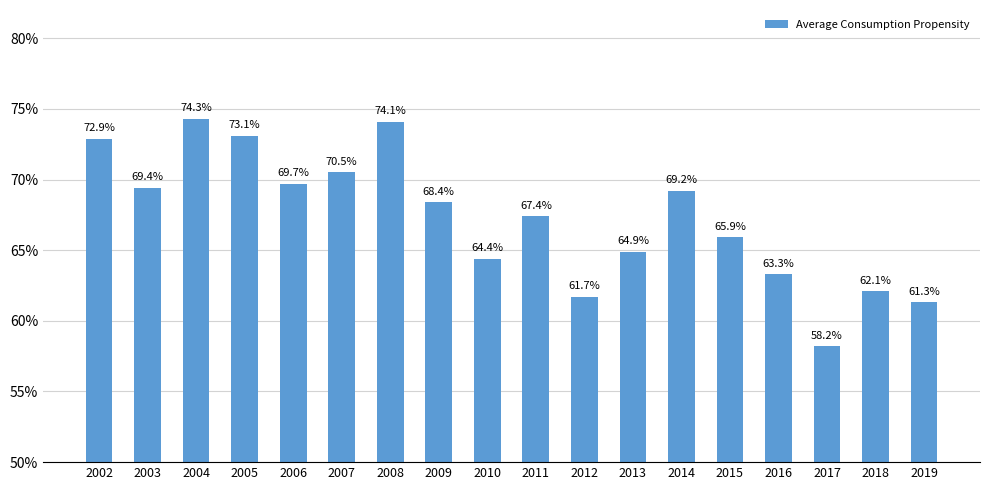

Is it true that the value at 2014 is 119.2?

False